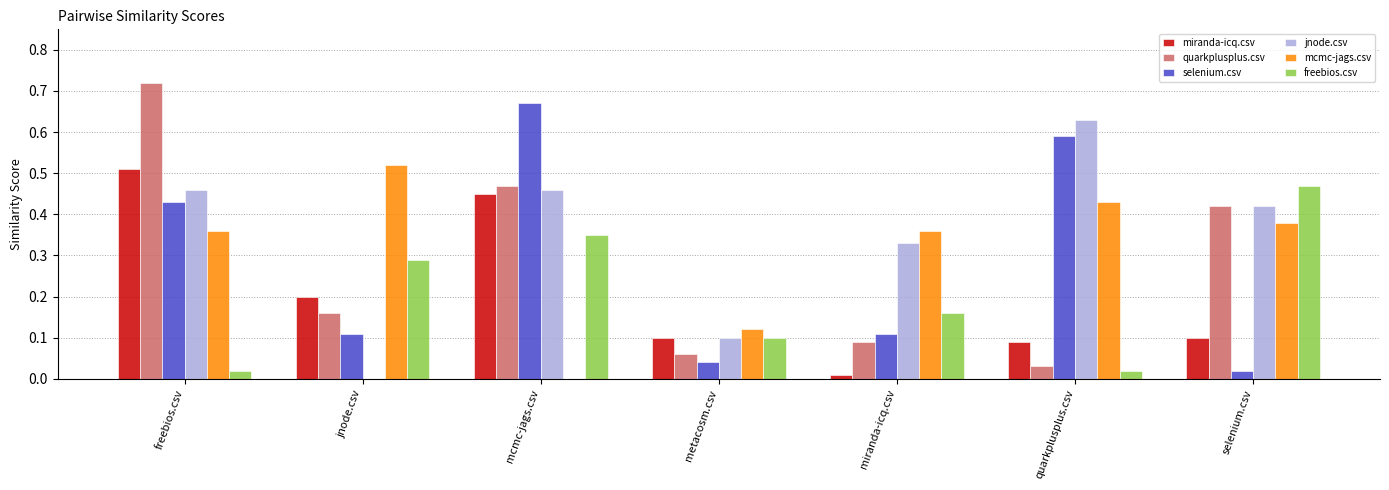

Does the chart contain stacked bars?

No